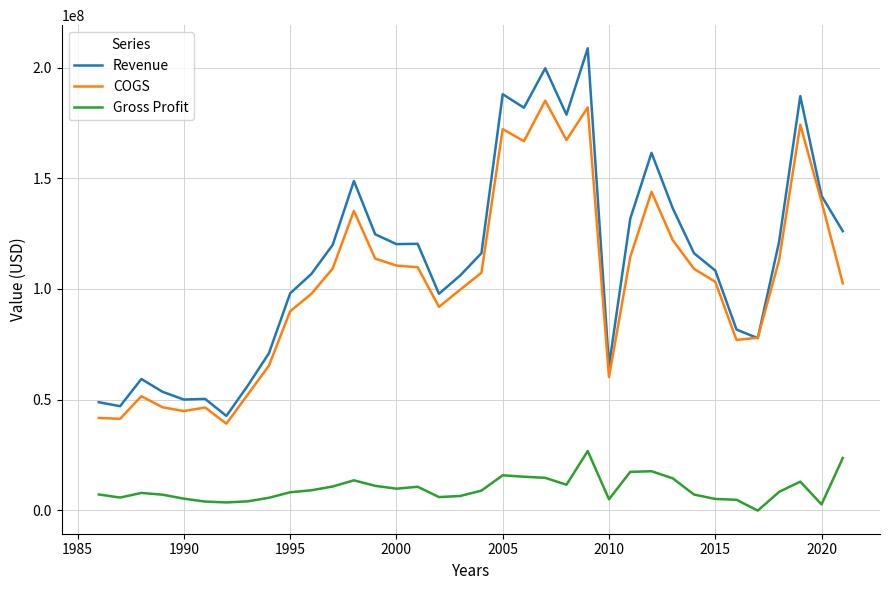

Rank the series by their maximum value, from highest to lowest.

Revenue, COGS, Gross Profit